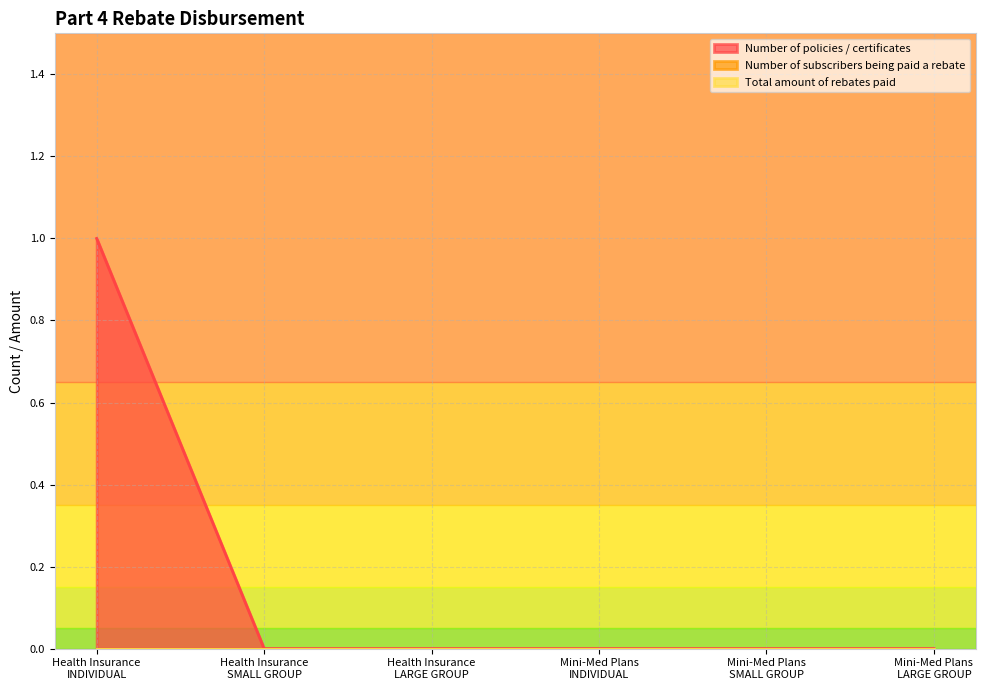

How many data points does each series have?

6